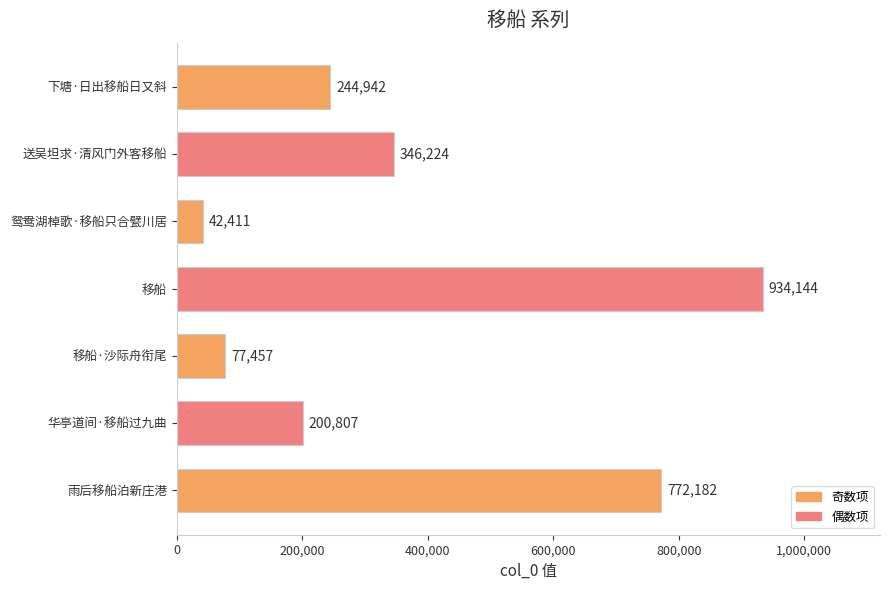

What is the greatest value displayed?

934144